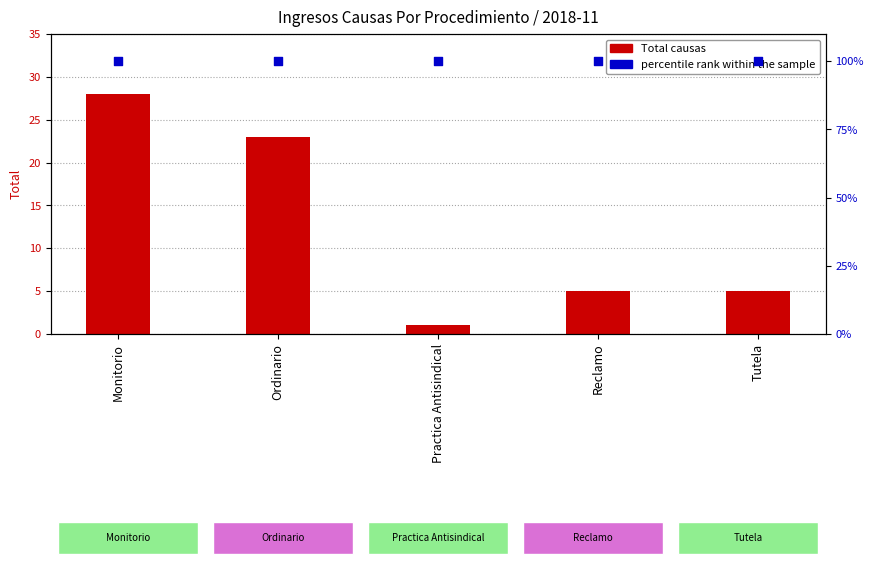

What are all the series names shown in the legend?

Total causas, percentile rank within the sample